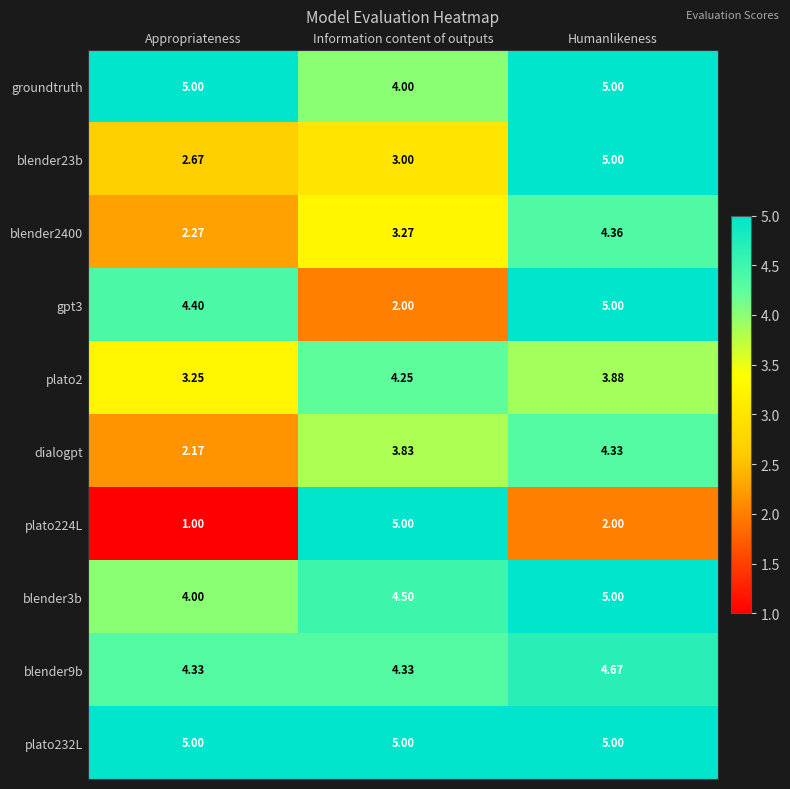

What is the total value across all series at Appropriateness?

34.1